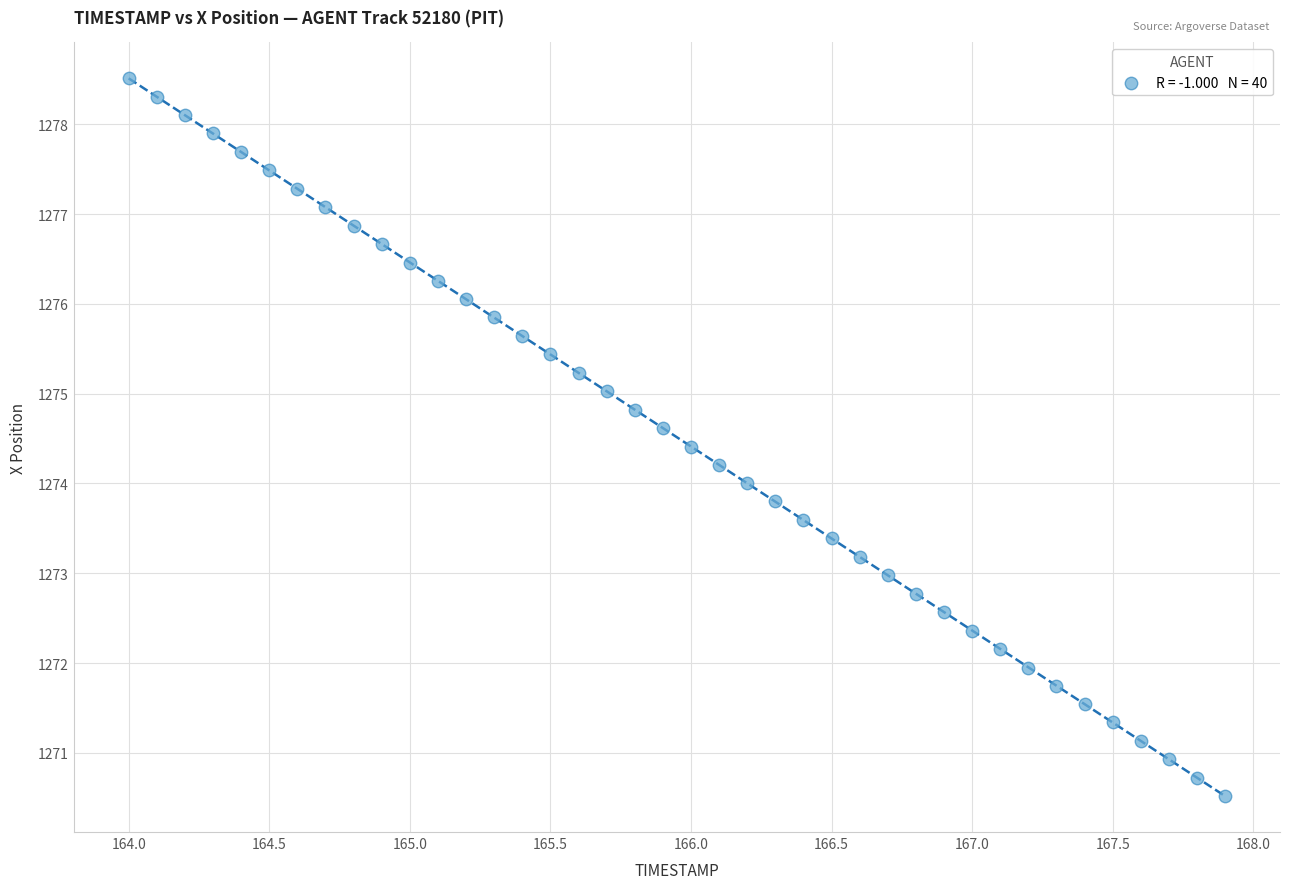

What is the range of X values (max minus min)?

3.9